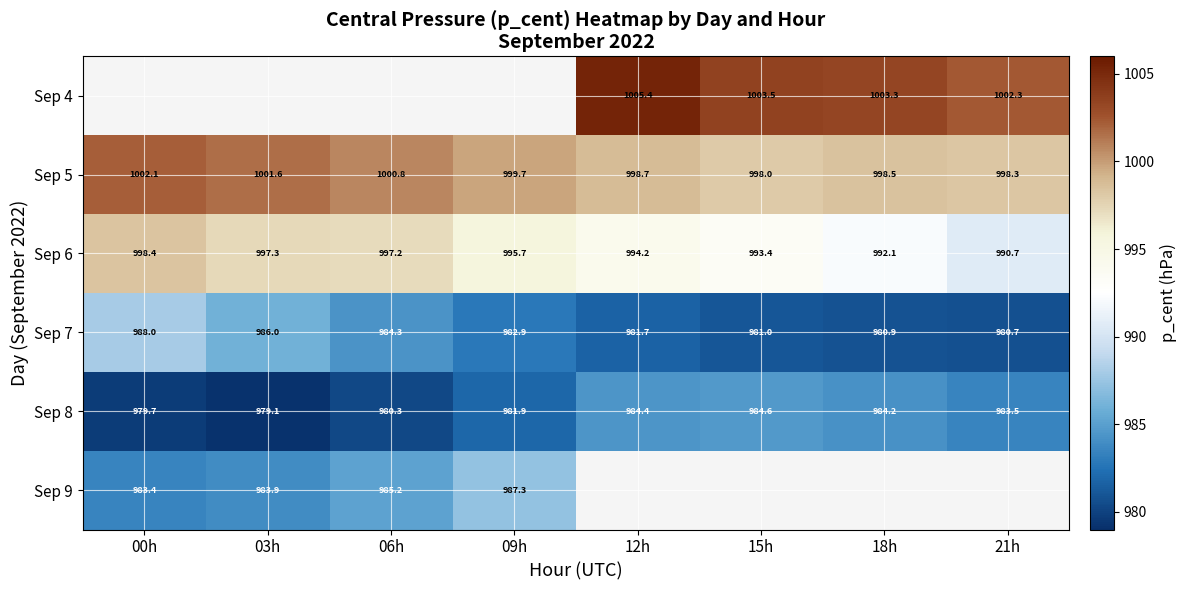

Count the number of categories in the chart.

8